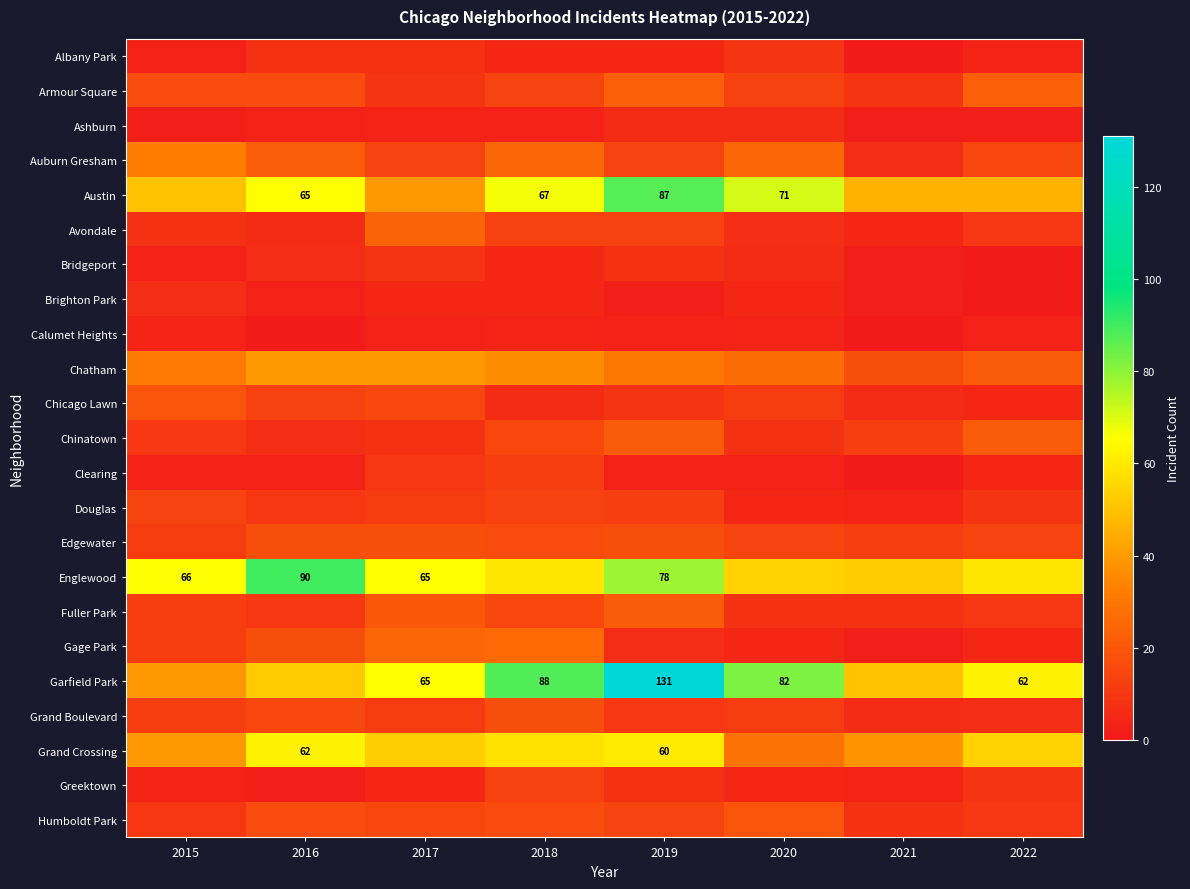

Is it true that Austin equals 48 at 2020?

False